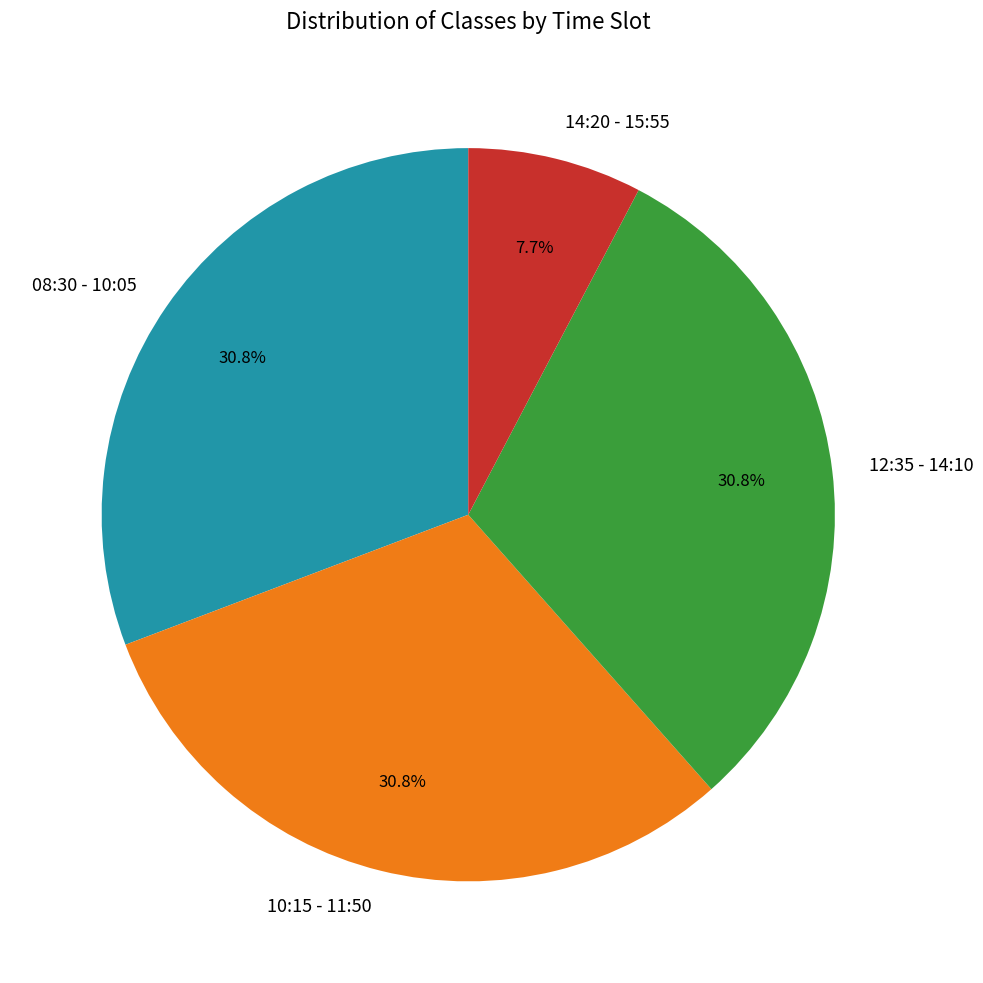

What portion of the pie excludes 10:15 - 11:50?

69.2%